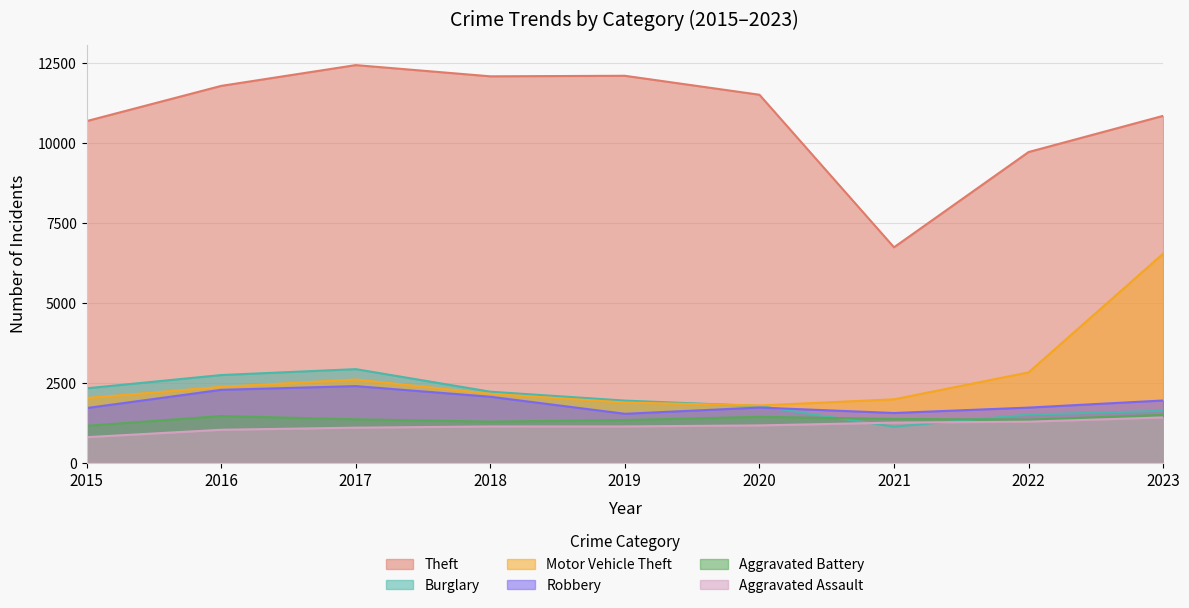

Read the Motor Vehicle Theft value at 2022, to the nearest 100.

2800